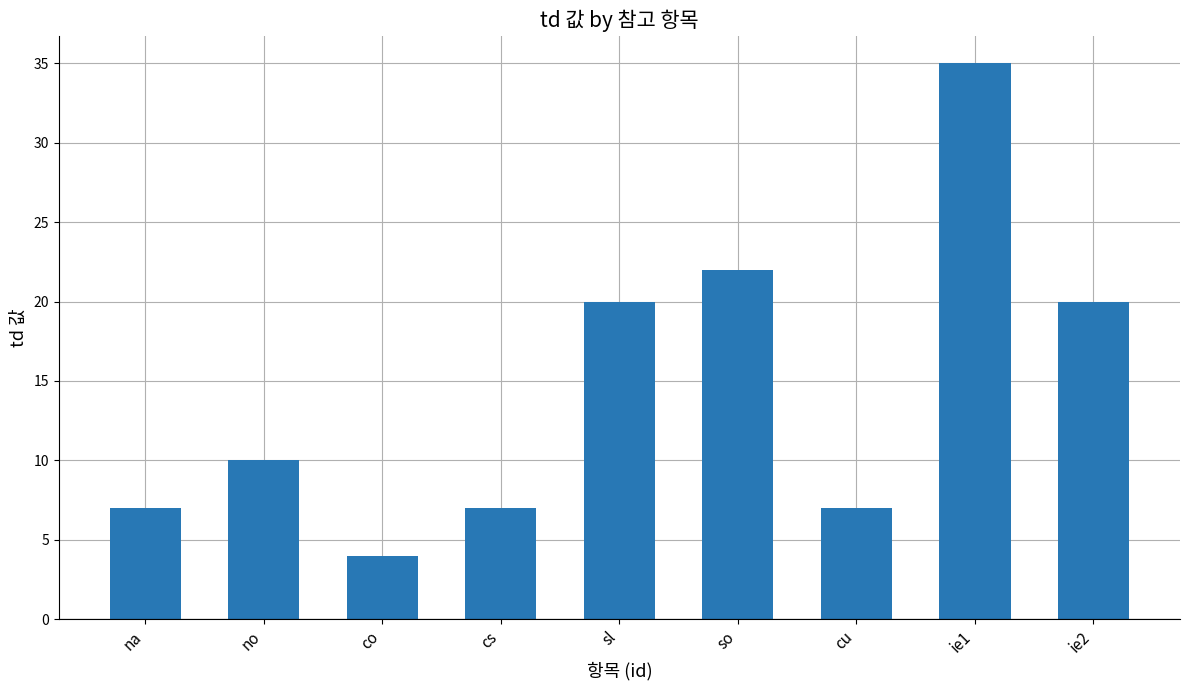

What is the approximate value at co, to the nearest 5?

5